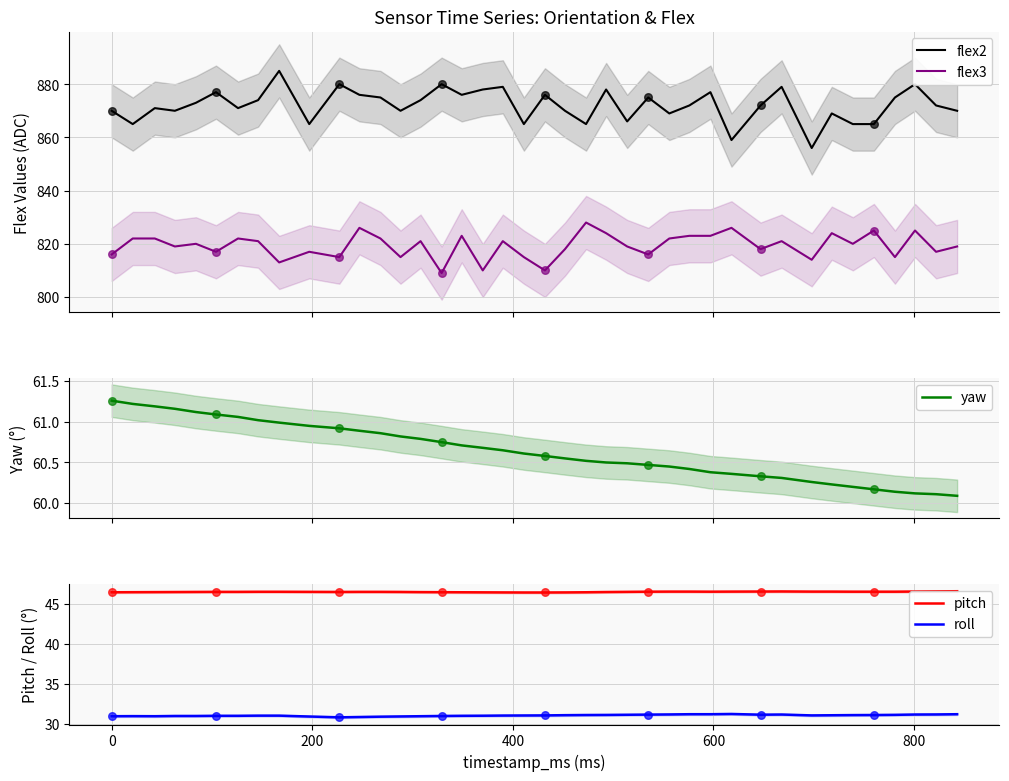

At how many categories does at least one series exceed 272?

40